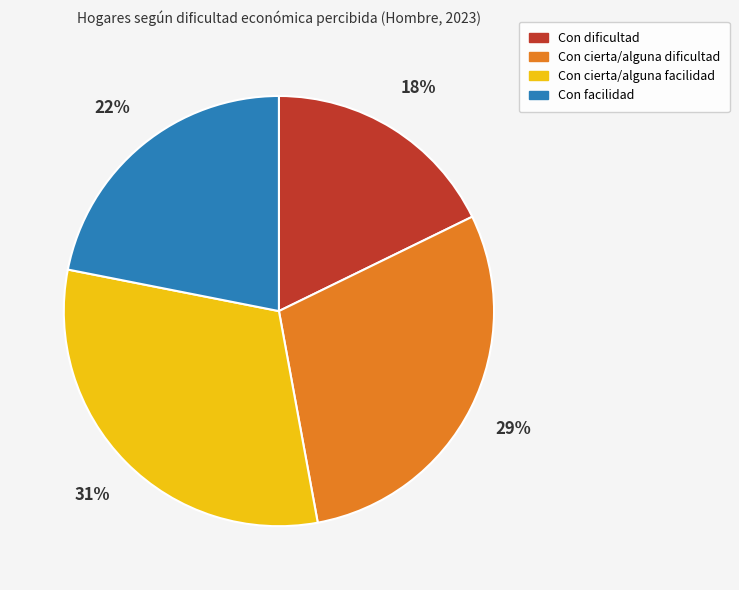

Which slice is the largest?

Con cierta/alguna facilidad